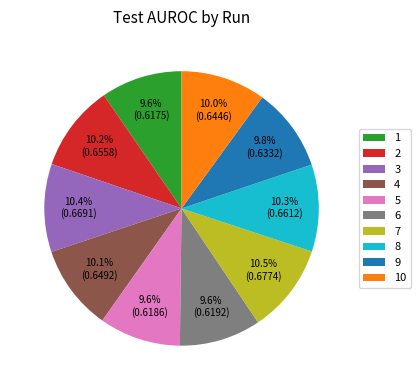

Which has a higher value, 3 or 9?

3